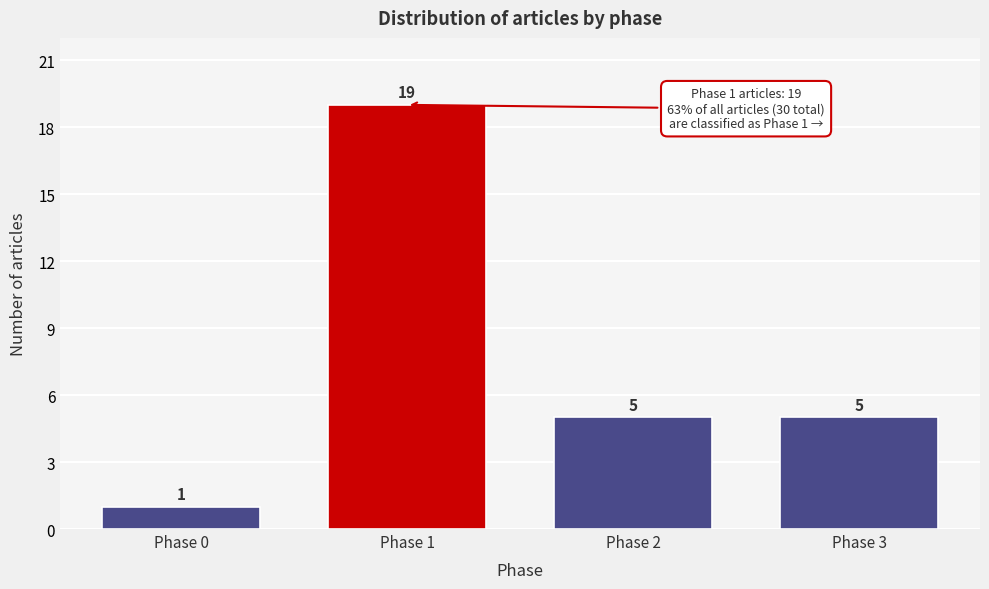

Reading right to left, extract all data points from this chart.

Phase 3=5	Phase 2=5	Phase 1=19	Phase 0=1